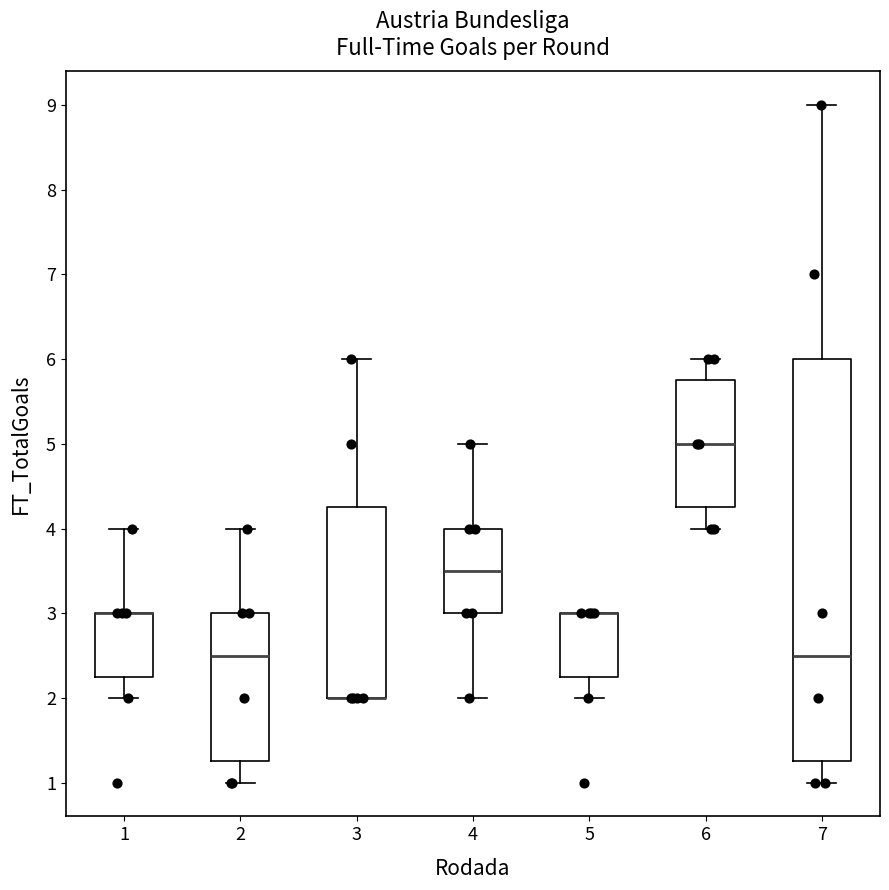

Reading left to right, transcribe this box plot: for each box, give where its median line is, the range the box spans, and where its two whiskers end, as read against the y-axis. The values are not printed on the chart, so give them approximately, as read against the axis.

1: median 3.0 (drawn on the box's upper edge), box 2.3 to 3.0, whiskers 2.0 to 4.0
2: median 2.5, box 1.3 to 3.0, whiskers 1.0 to 4.0
3: median 2.0 (drawn on the box's lower edge), box 2.0 to 4.3, whiskers 2.0 to 6.0
4: median 3.5, box 3.0 to 4.0, whiskers 2.0 to 5.0
5: median 3.0 (drawn on the box's upper edge), box 2.3 to 3.0, whiskers 2.0 to 3.0
6: median 5.0, box 4.3 to 5.8, whiskers 4.0 to 6.0
7: median 2.5, box 1.3 to 6.0, whiskers 1.0 to 9.0